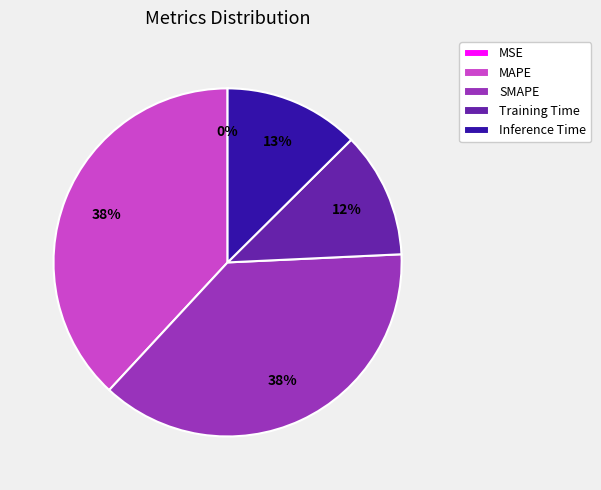

Does Training Time represent more than half of the total?

No